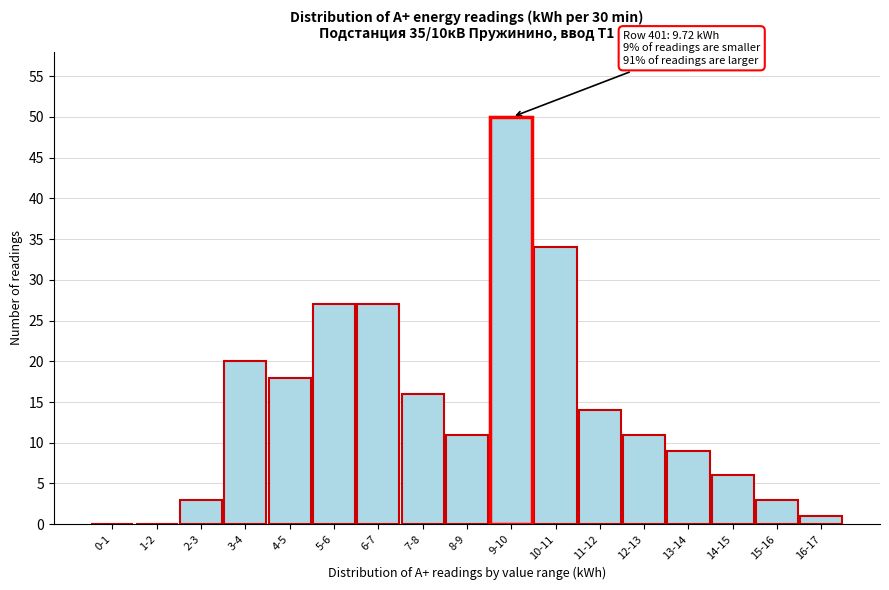

Reading right to left, transcribe all the data shown in this chart.

16-17=1	15-16=3	14-15=6	13-14=9	12-13=11	11-12=14	10-11=34	9-10=50	8-9=11	7-8=16	6-7=27	5-6=27	4-5=18	3-4=20	2-3=3	1-2=0	0-1=0